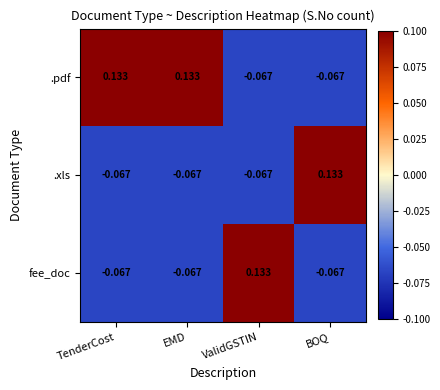

How many categories are shown in the chart?

4